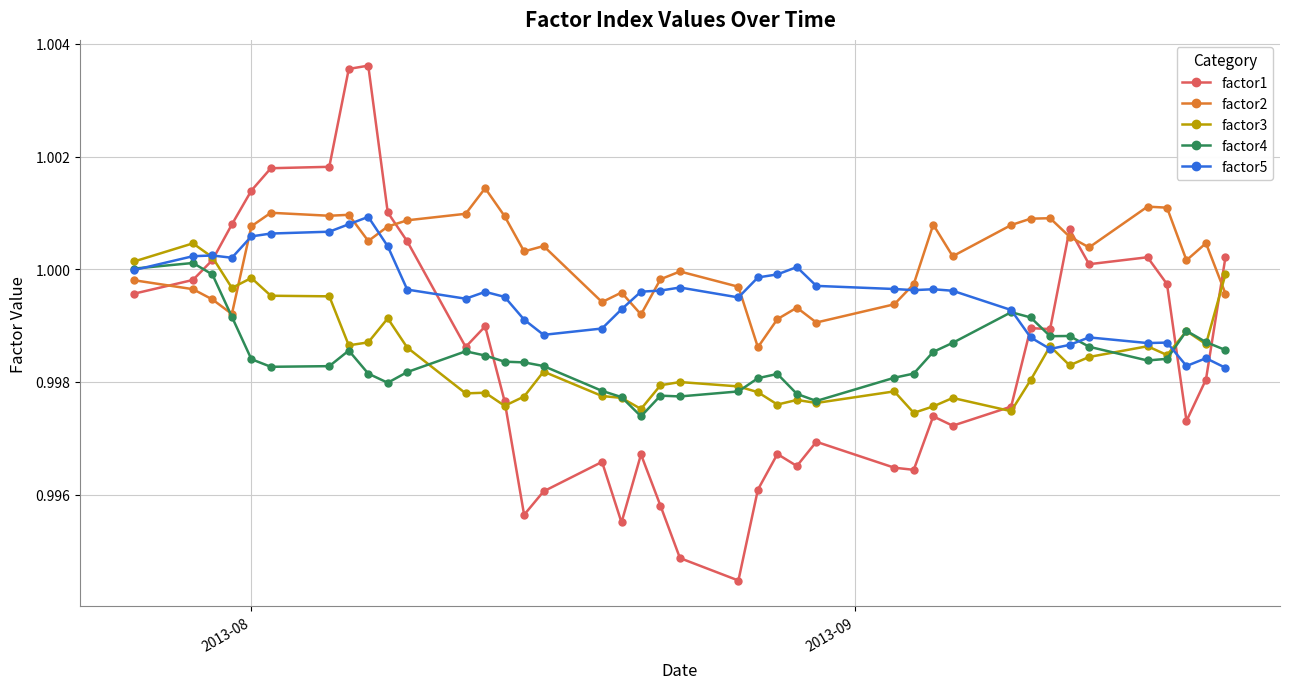

True or false: factor5 and factor2 intersect in this chart.

True